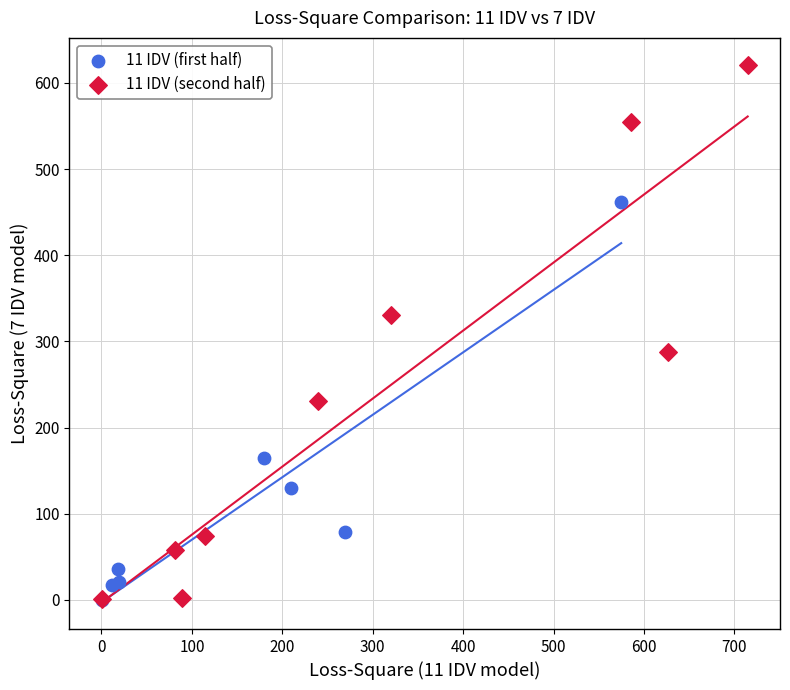

Which series contains the highest Y value?

11 IDV (second half)